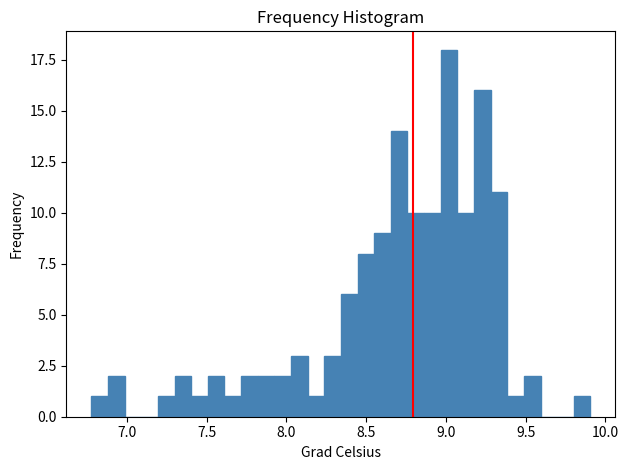

Read against the x-axis, roughly where is the centre of the tallest bar?

9.00